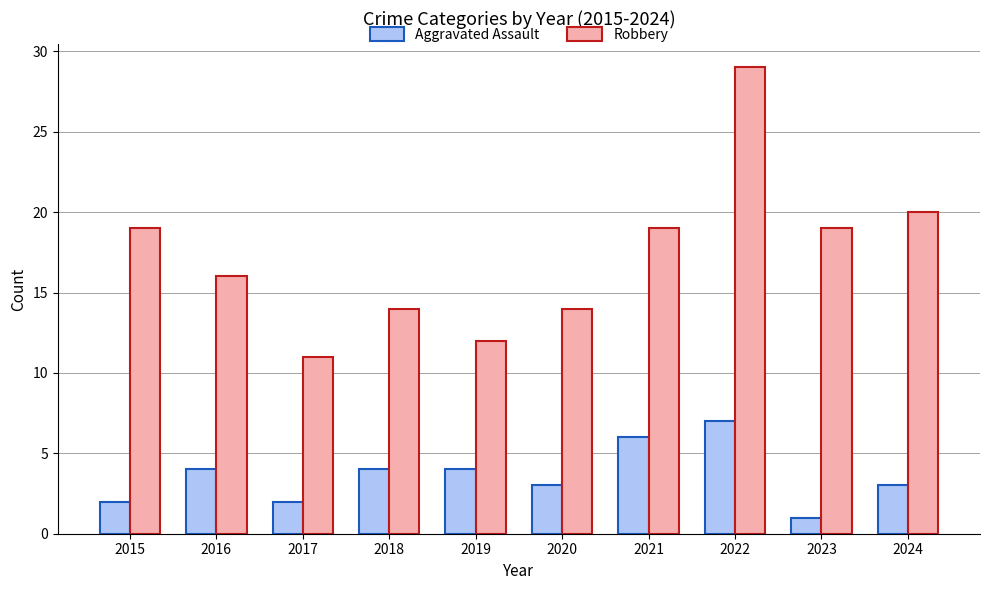

List the series in order of their overall mean, lowest first.

Aggravated Assault, Robbery